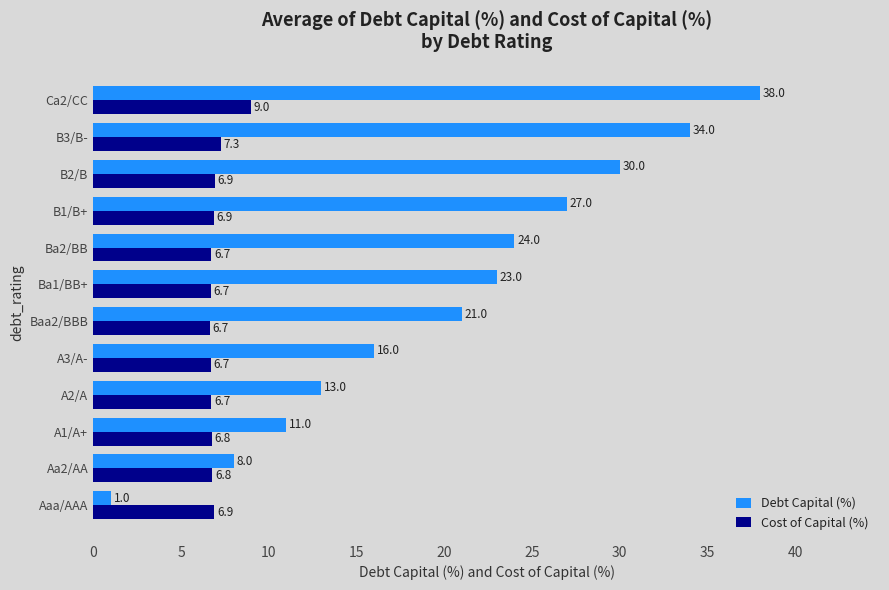

True or false: Debt Capital (%) has a value of 4.3 at A2/A.

False